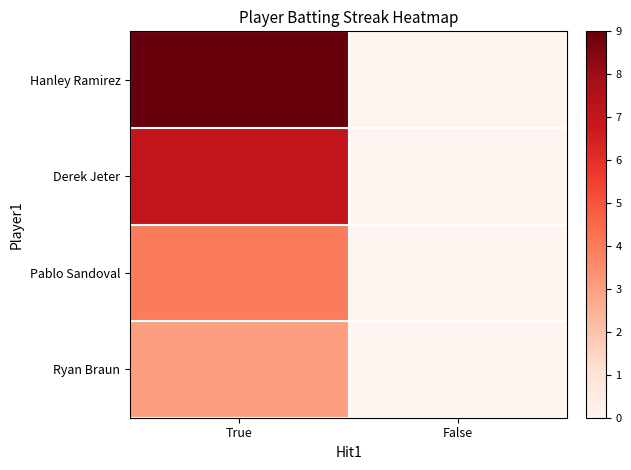

Which label corresponds to the largest value in the chart?

True